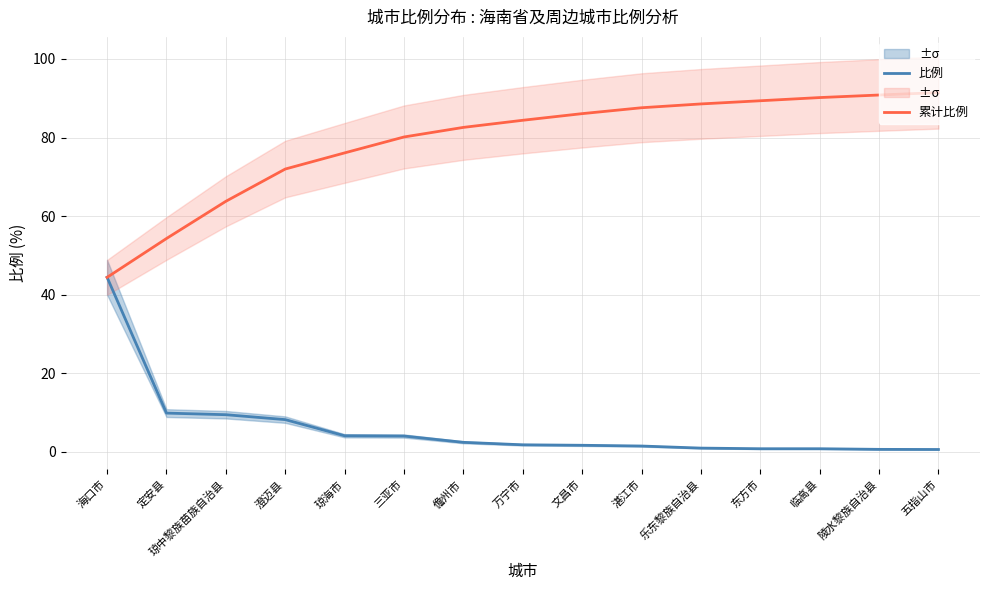

What is the value of the 累计比例 point at the 5th from the left?

76.1